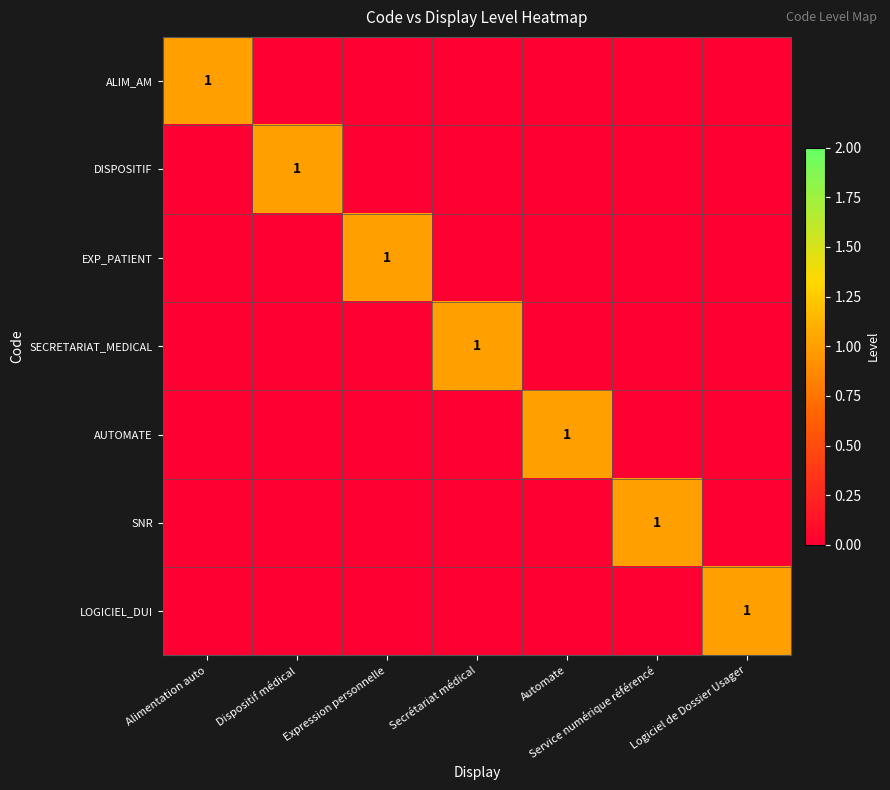

The DISPOSITIF series shows 1 at Automate. True or false?

False